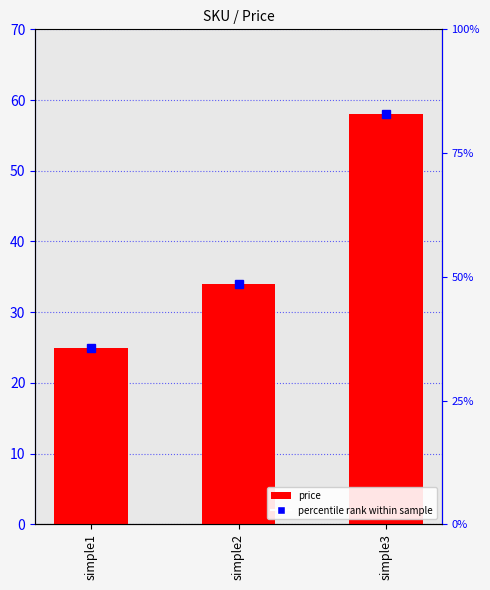

Count the number of categories in the chart.

3